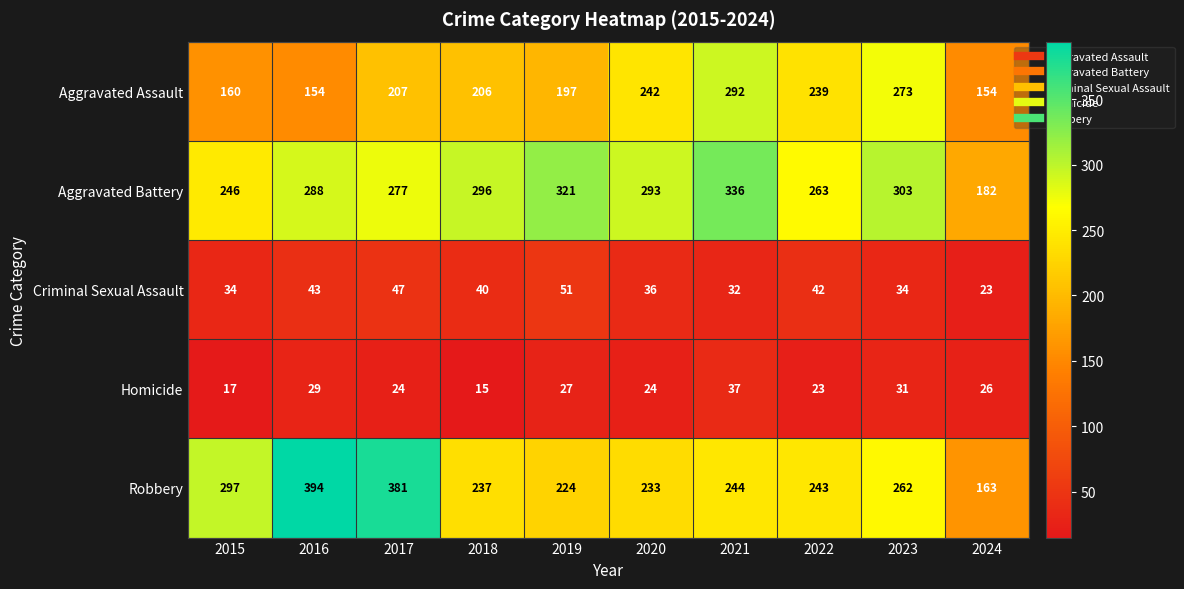

What is the difference between the Homicide values at 2016 and 2022?

6